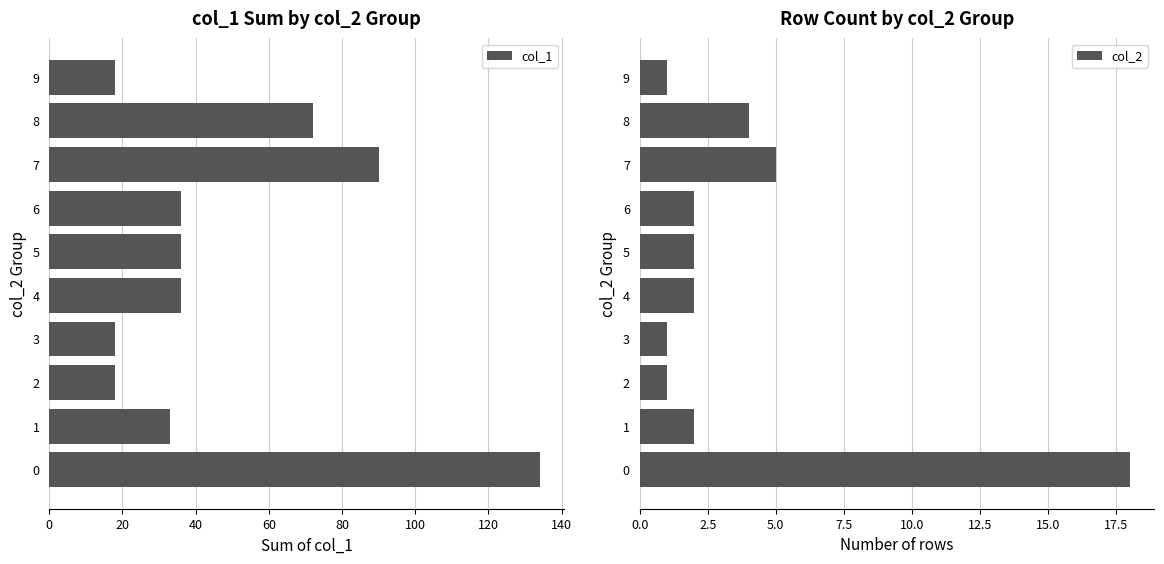

The col_1 series shows 18 at 2. True or false?

True